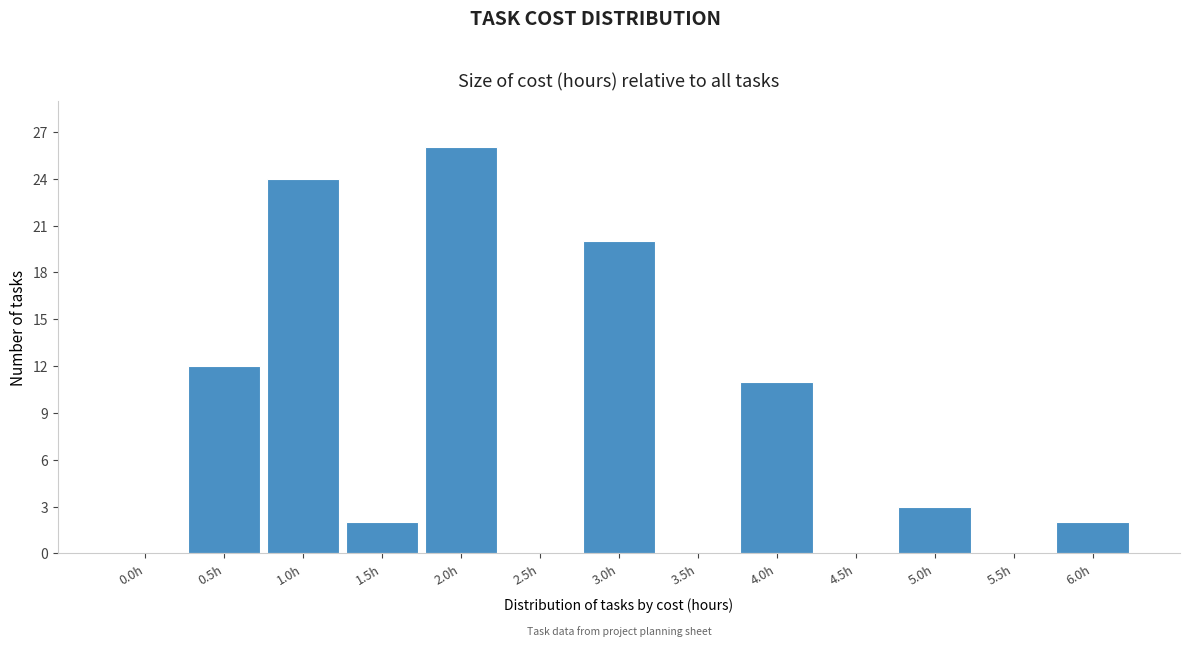

Reading left to right, extract all data points from this chart.

0.0h=0	0.5h=12	1.0h=24	1.5h=2	2.0h=26	2.5h=0	3.0h=20	3.5h=0	4.0h=11	4.5h=0	5.0h=3	5.5h=0	6.0h=2